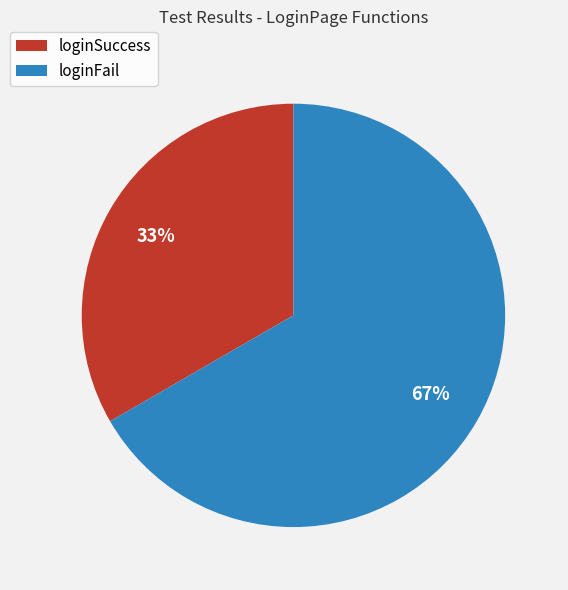

Between loginFail and loginSuccess, which is larger?

loginFail